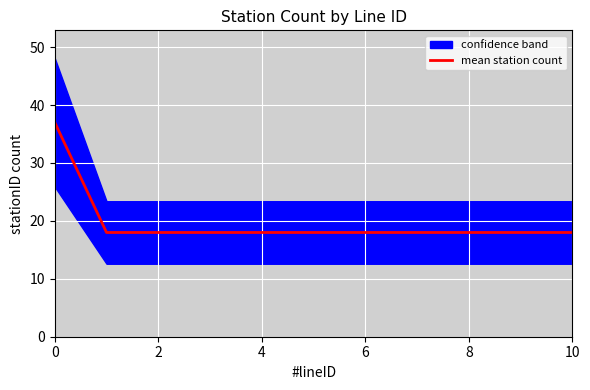

The value at 9 is 26. True or false?

False